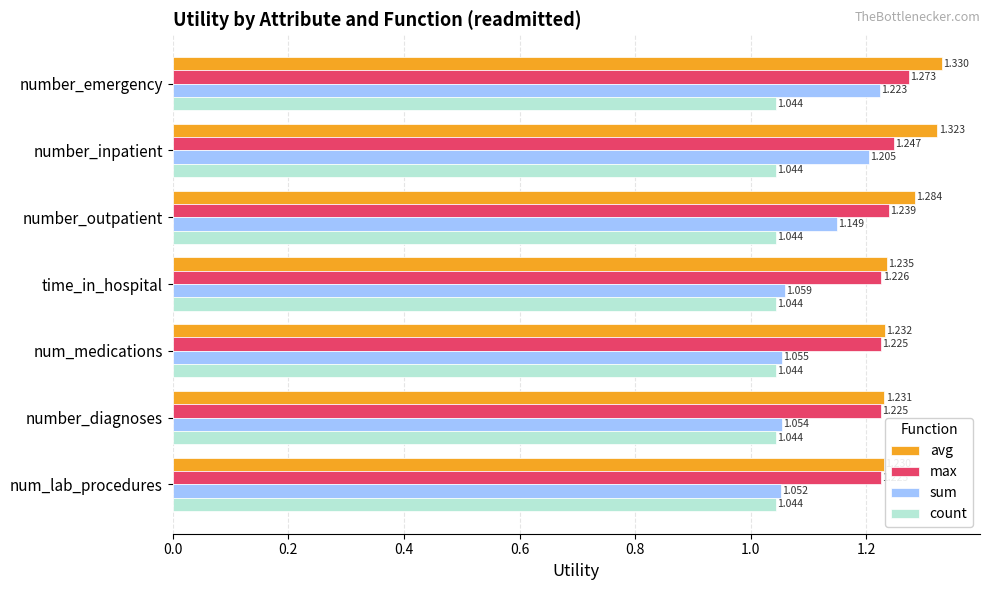

Rank the categories by sum value from highest to lowest.

number_emergency, number_inpatient, number_outpatient, time_in_hospital, num_medications, number_diagnoses, num_lab_procedures